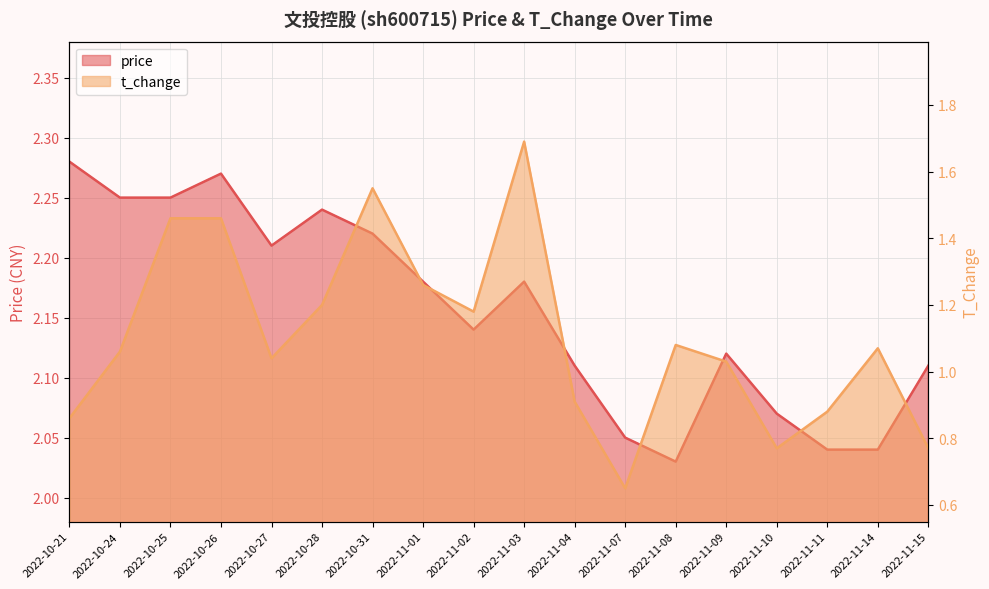

True or false: price and t_change intersect in this chart.

False